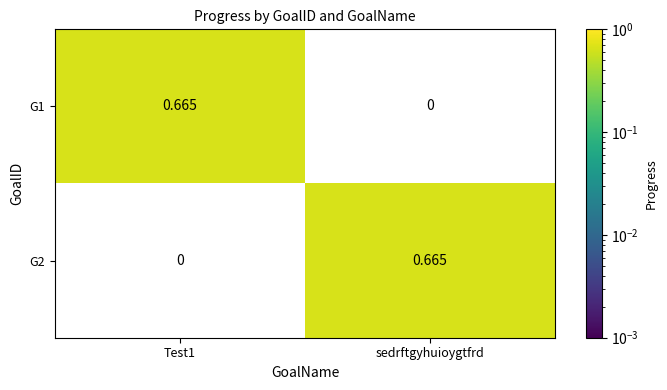

Where is G1 nearest to the value 0?

sedrftgyhuioygtfrd